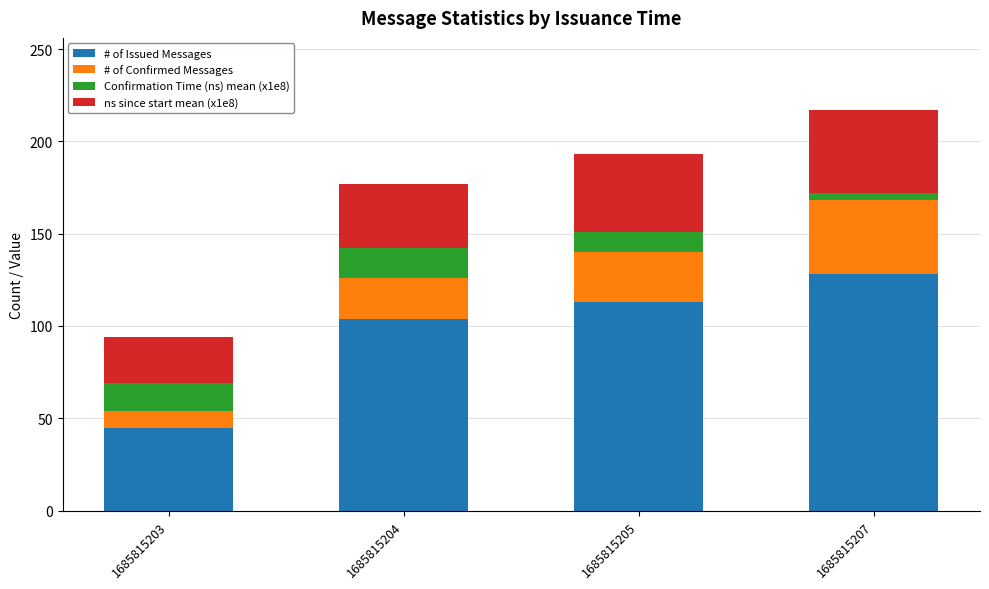

True or false: # of Issued Messages has a value of 46 at 1685815205.

False